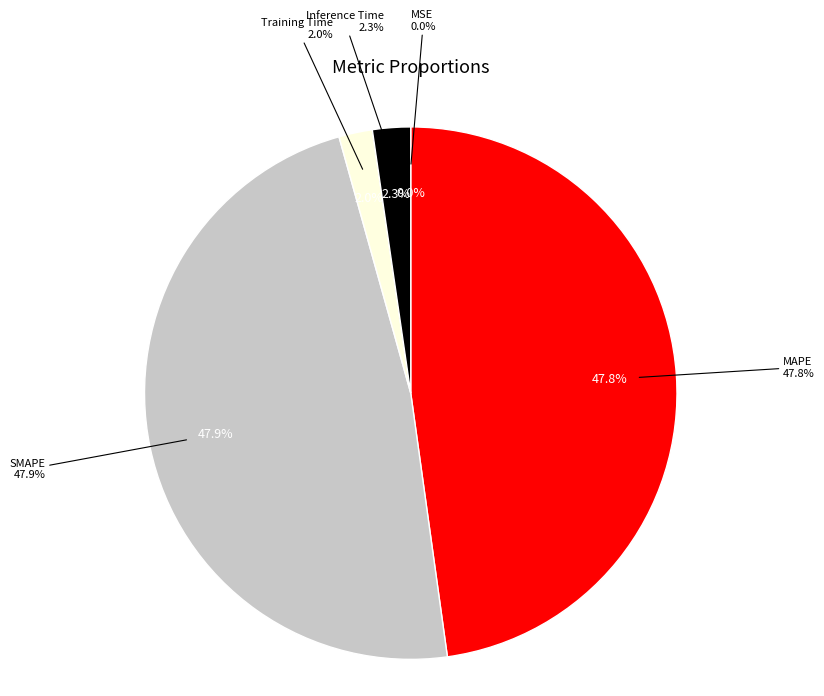

Between SMAPE and Training Time, which is larger?

SMAPE